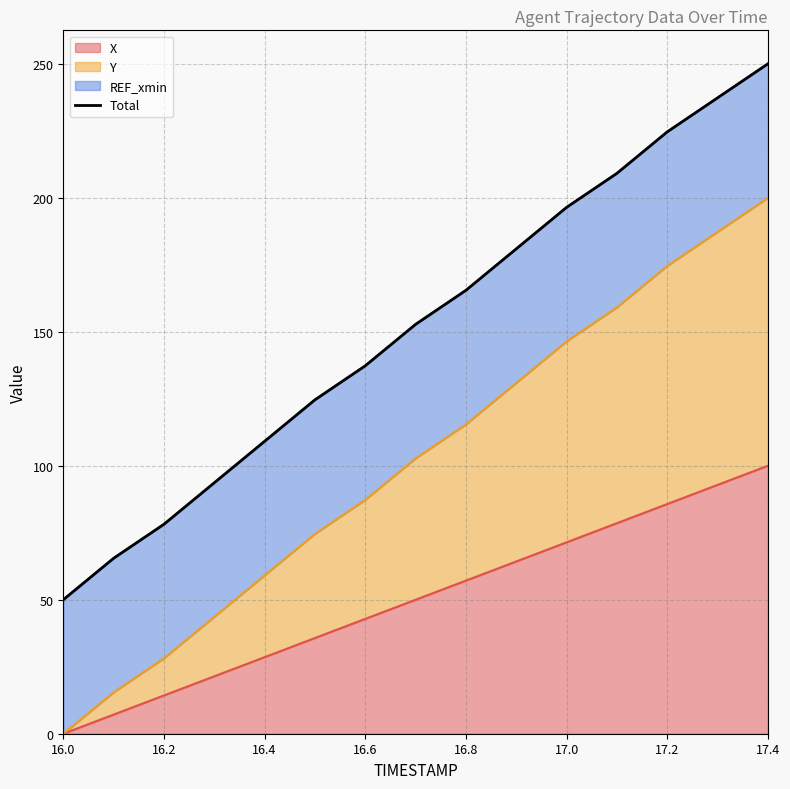

The value of X at 16.2 is 5.7. True or false?

False